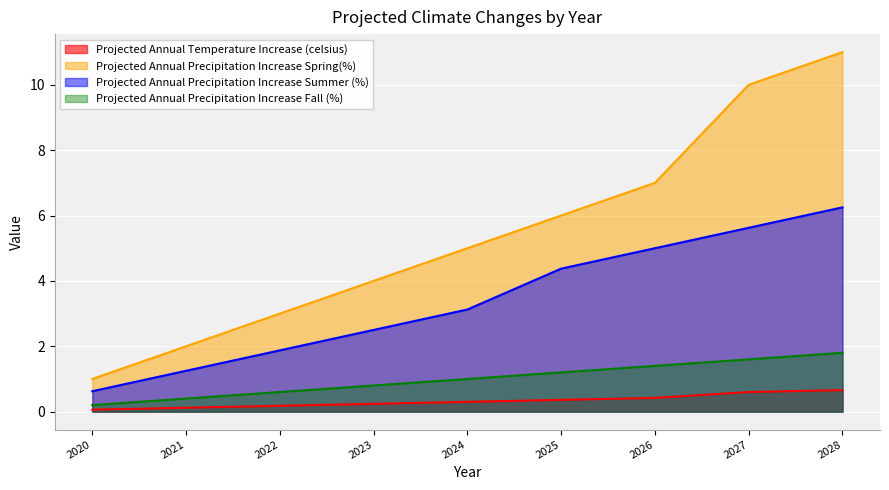

True or false: Projected Annual Precipitation Increase Spring(%) has more than 0 points higher than both neighbors.

False